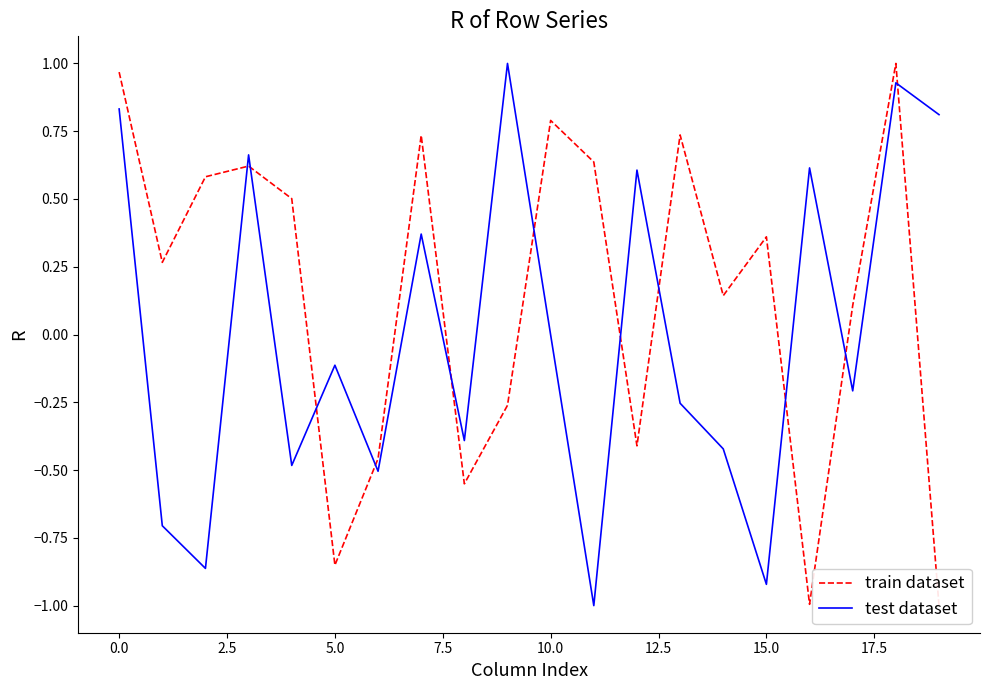

Which series has the largest range (max minus min)?

train dataset